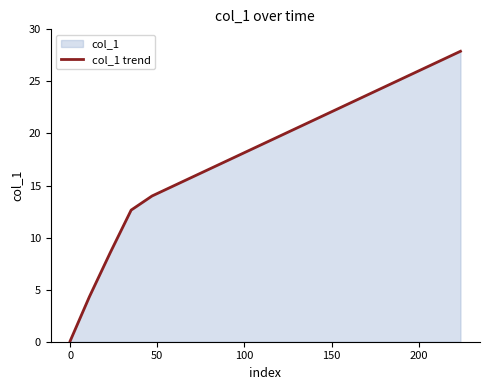

What is the smallest value displayed?

0.1